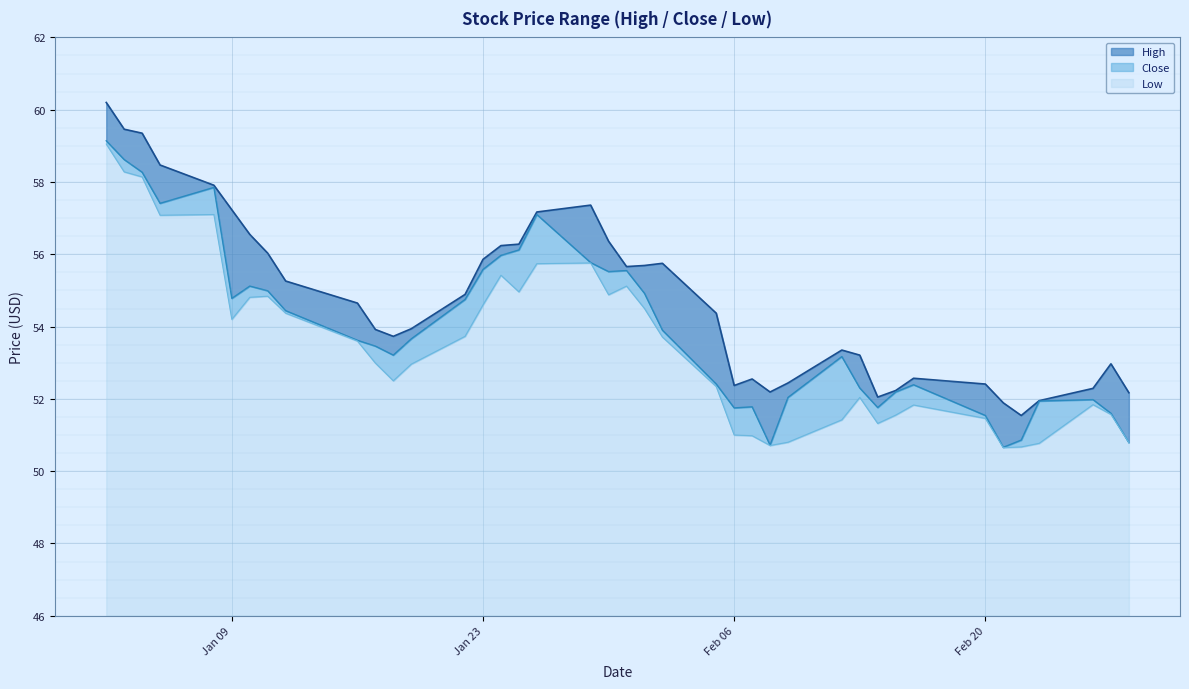

Between 2018-01-19 and 2018-01-22, which series saw the biggest shift?

Close